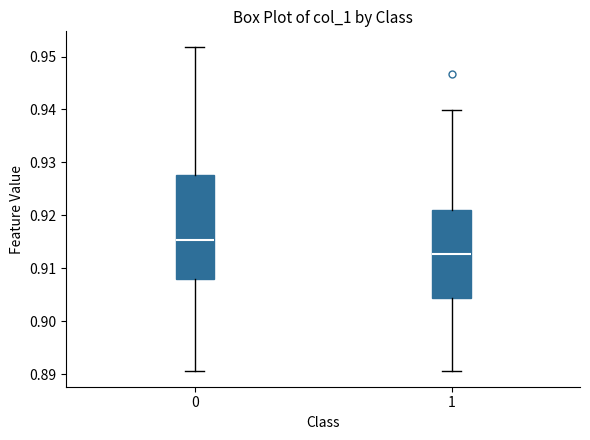

Reading left to right, transcribe this box plot: for each box, give where its median line is, the range the box spans, and where its two whiskers end, as read against the y-axis. The values are not printed on the chart, so give them approximately, as read against the axis.

0: median 0.915, box 0.908 to 0.928, whiskers 0.891 to 0.952
1: median 0.913, box 0.904 to 0.921, whiskers 0.891 to 0.940